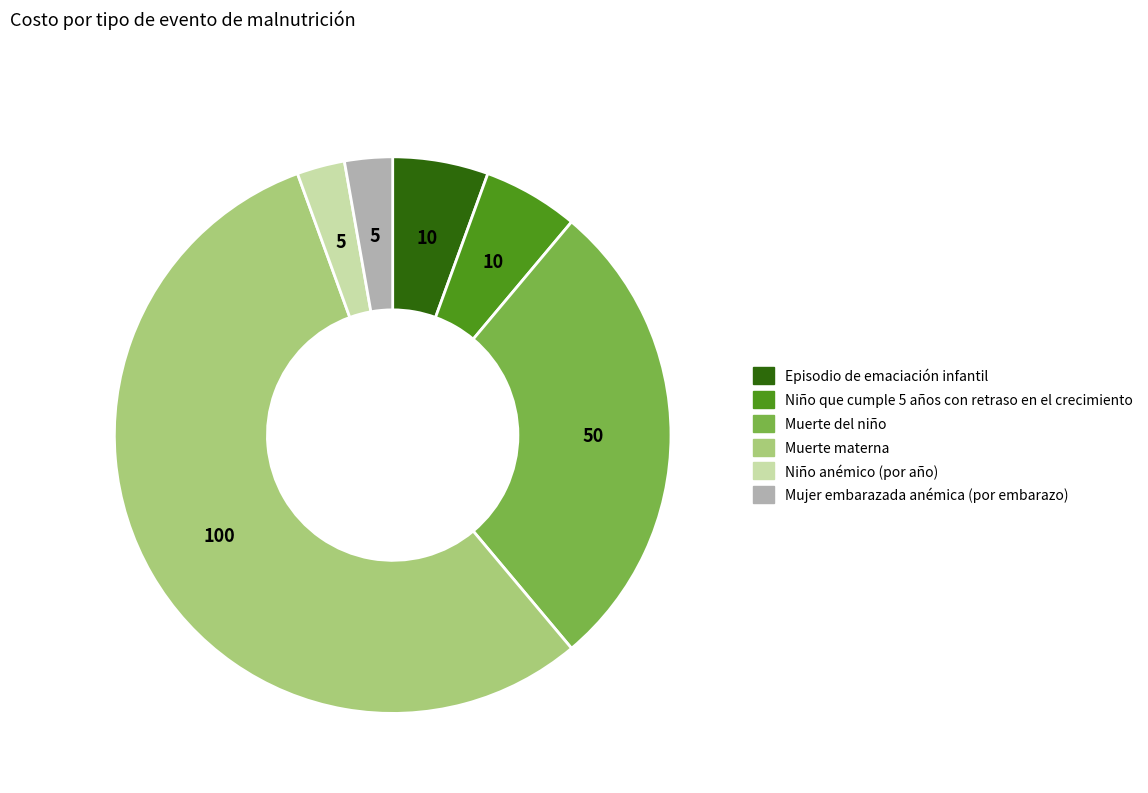

True or false: Niño anémico (por año) accounts for 3% of the total.

True